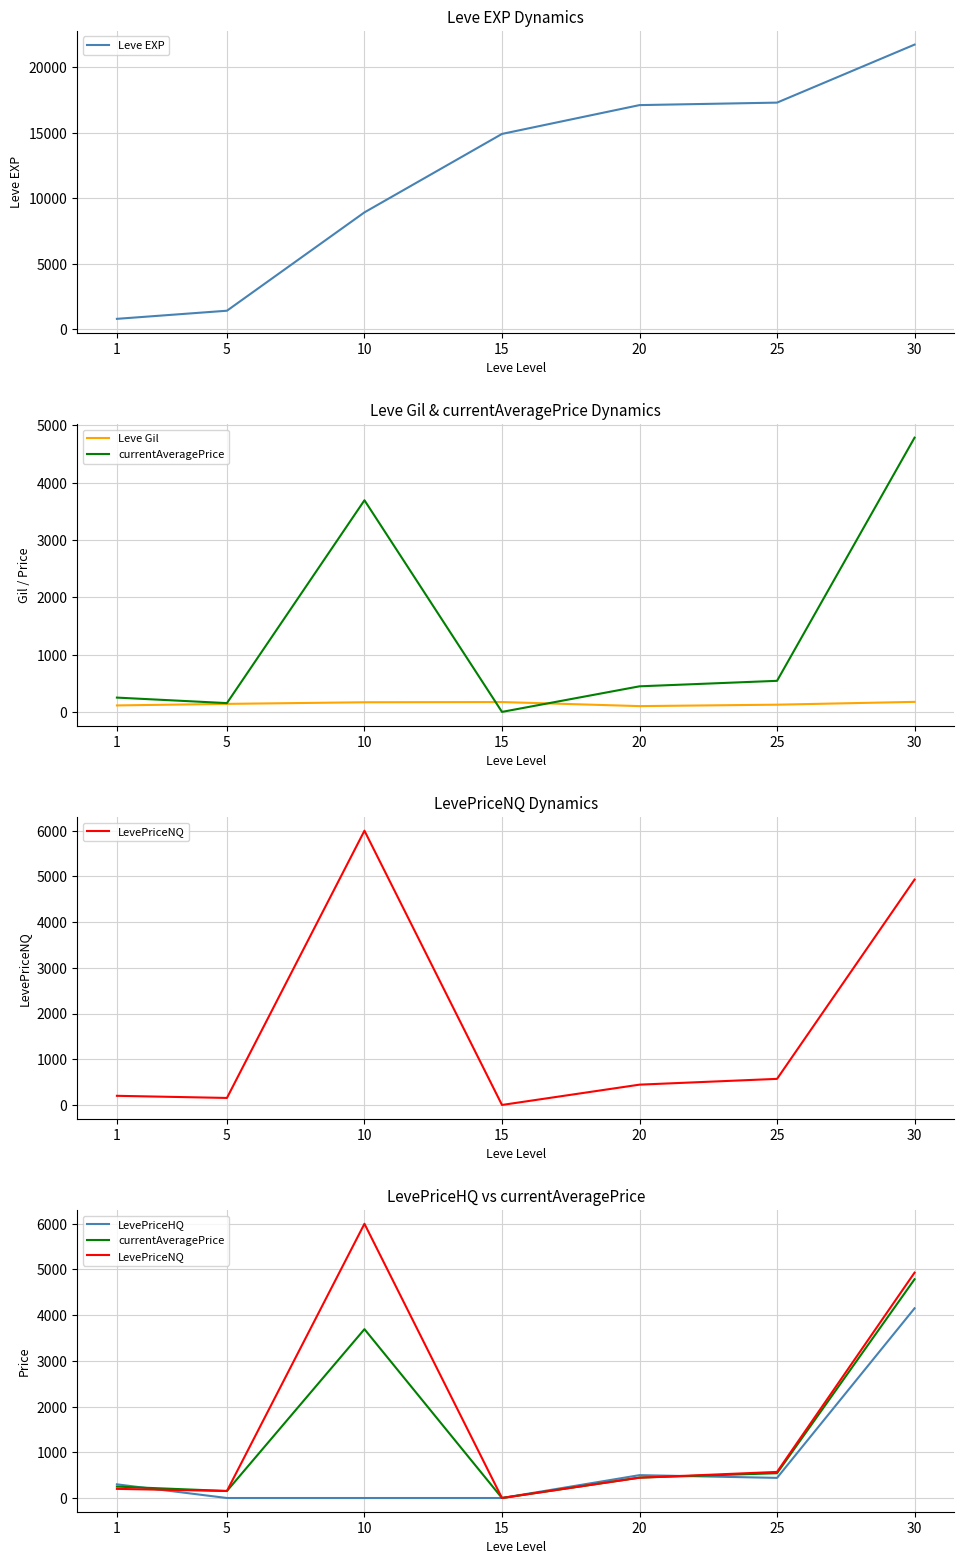

Read the Leve Gil value at 15.

172.0